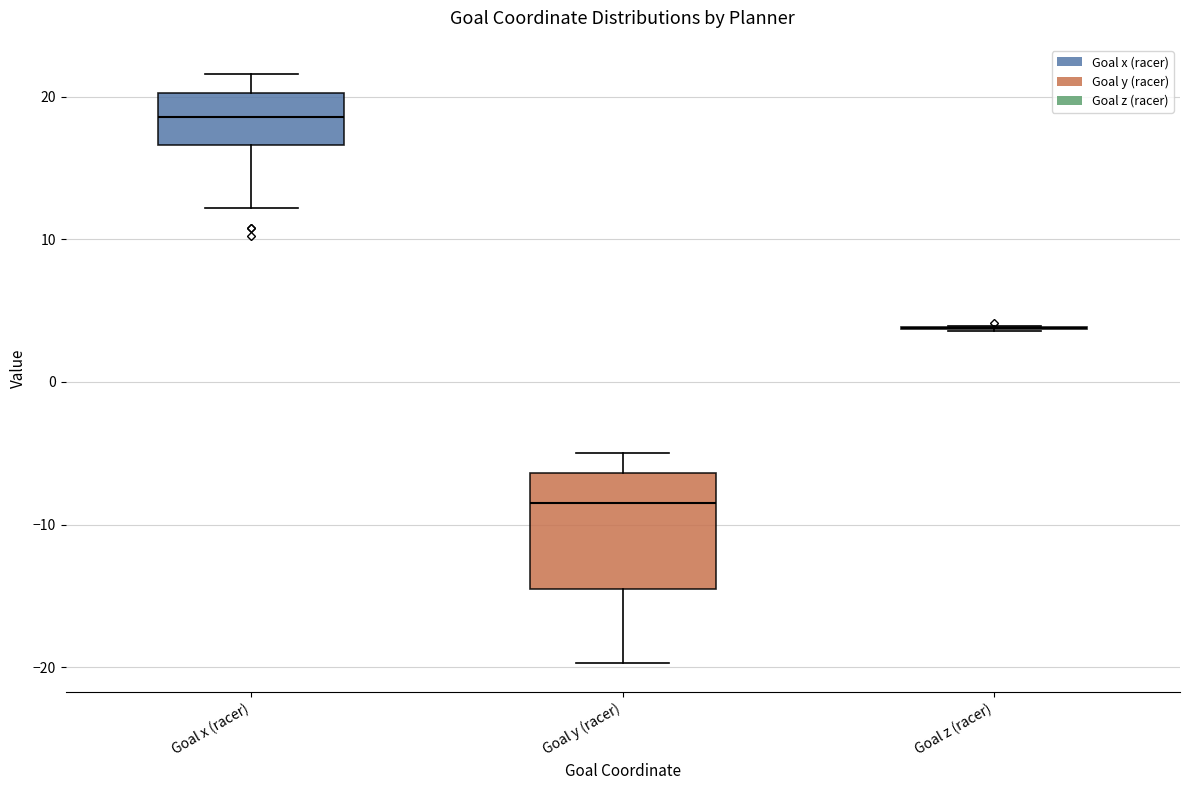

Comparing the boxes themselves (not the whiskers), which one is the tallest?

Goal y (racer)